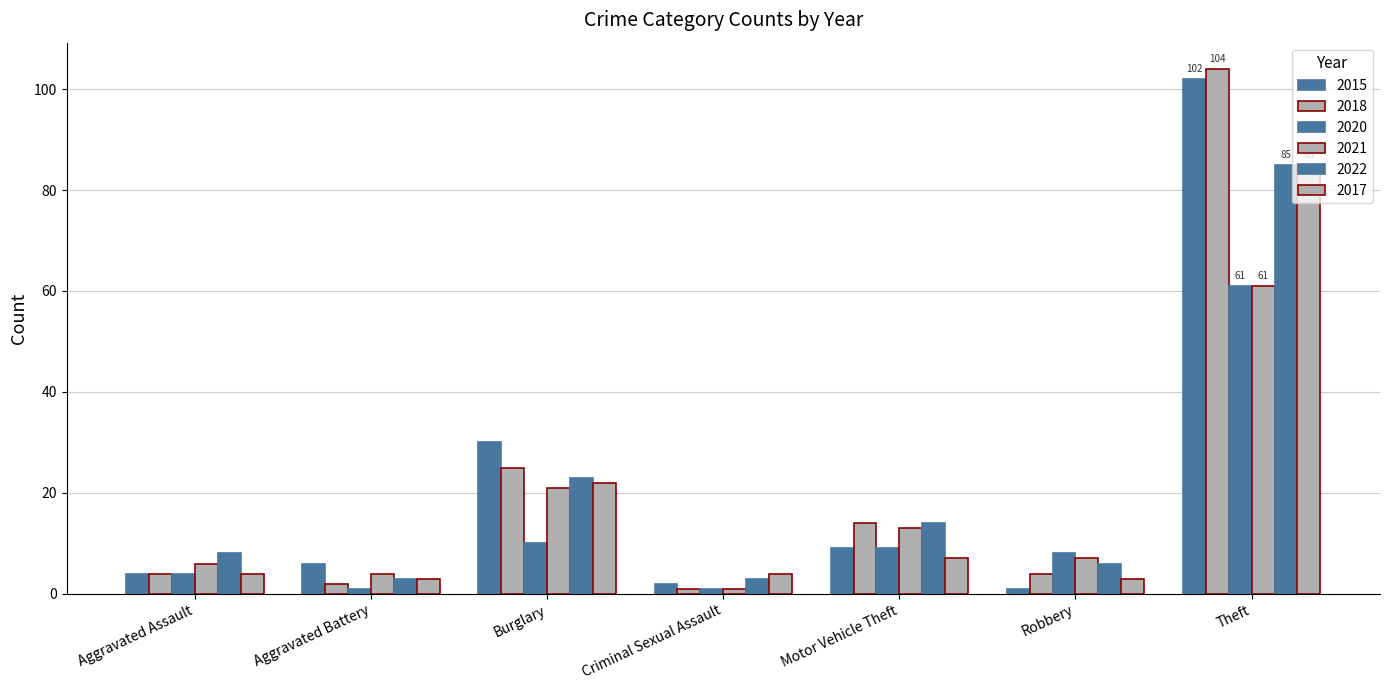

How many bars are there in total?

42